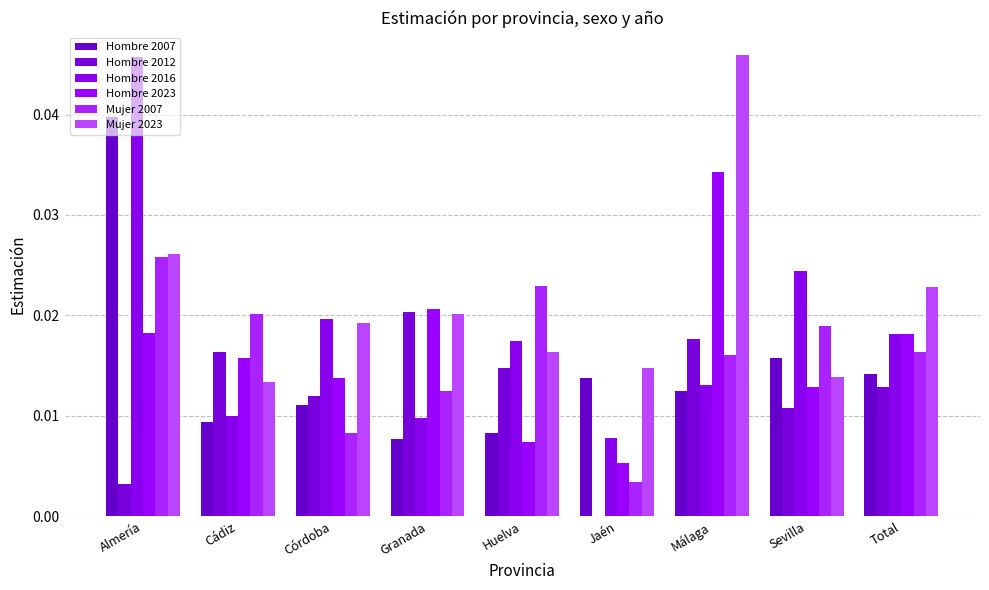

Between Cádiz and Total, which is larger?

Total